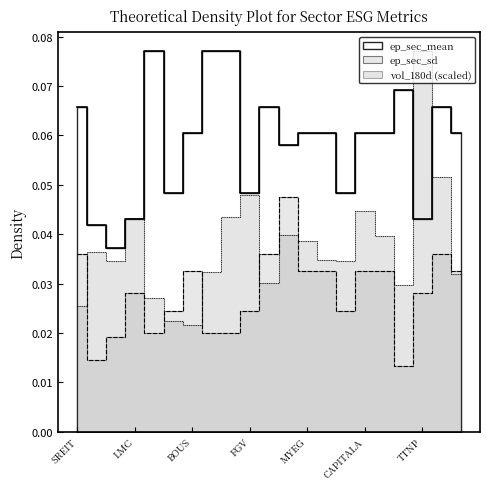

What is the label of the 5th point from the right?

WPRTS